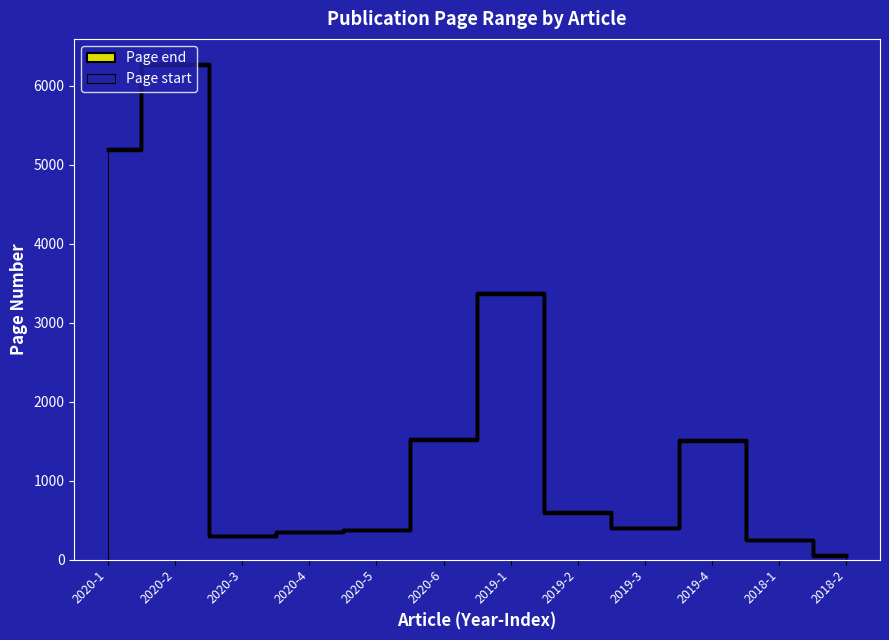

What is the greatest value displayed?

6279